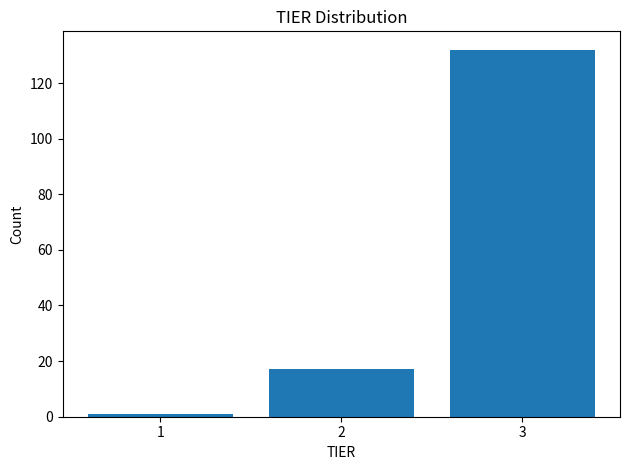

Reading left to right, list every bar in this chart as the range it spans on the x-axis followed by its height. The values are not printed on the chart, so give them approximately, as read against the axis.

0.5 to 1.5: under 2
1.5 to 2.5: 18
2.5 to 3.5: 132